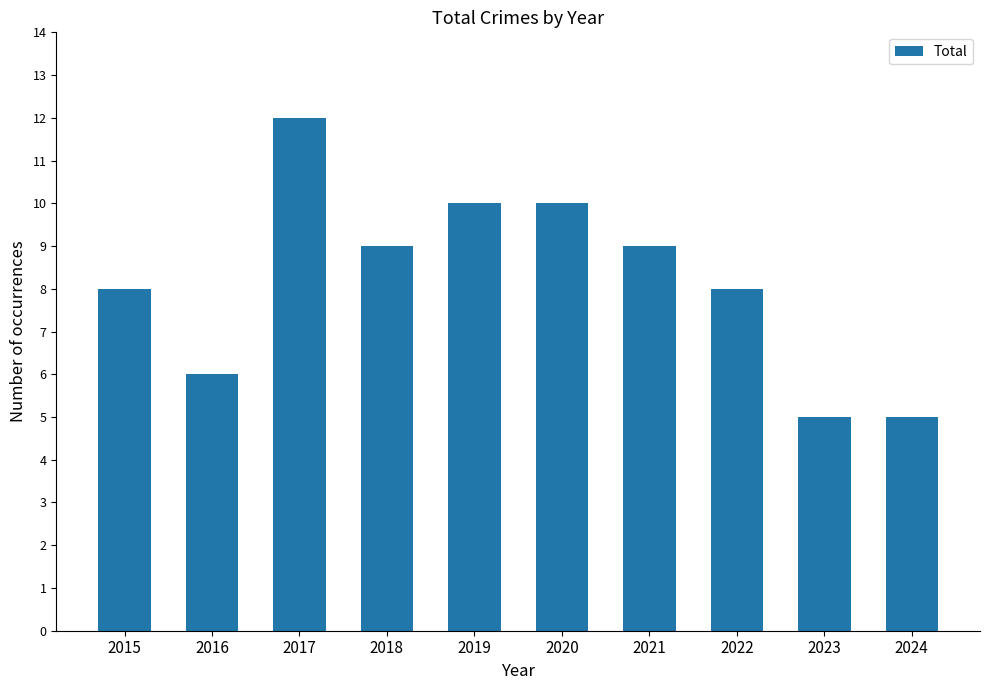

What is the average value?

8